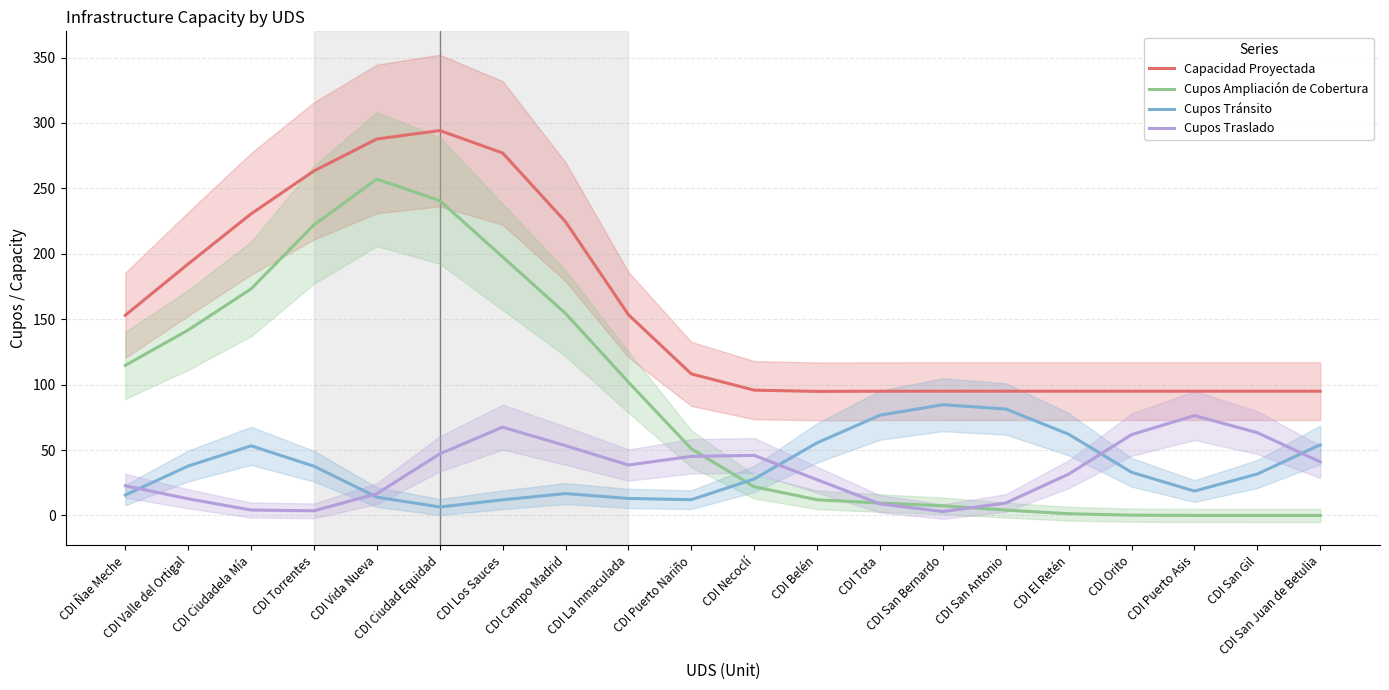

Reading left to right, what are all the values shown in this chart?

Capacidad Proyectada: CDI Ñae Meche=153.0	CDI Valle del Ortigal=192.2	CDI Ciudadela Mía=230.5	CDI Torrentes=263.4	CDI Vida Nueva=287.8	CDI Ciudad Equidad=294.2	CDI Los Sauces=277.1	CDI Campo Madrid=224.5	CDI La Inmaculada=153.5	CDI Puerto Nariño=108.2	CDI Necoclí=95.8	CDI Belén=94.8	CDI Tota=95.0	CDI San Bernardo=95.0	CDI San Antonio=95.0	CDI El Retén=95.0	CDI Orito=95.0	CDI Puerto Asis=95.0	CDI San Gil=95.0	CDI San Juan de Betulia=95.0
Cupos Ampliación de Cobertura: CDI Ñae Meche=114.7	CDI Valle del Ortigal=141.7	CDI Ciudadela Mía=173.2	CDI Torrentes=222.2	CDI Vida Nueva=257.1	CDI Ciudad Equidad=240.7	CDI Los Sauces=197.6	CDI Campo Madrid=154.4	CDI La Inmaculada=101.9	CDI Puerto Nariño=51.0	CDI Necoclí=22.0	CDI Belén=12.0	CDI Tota=9.5	CDI San Bernardo=7.4	CDI San Antonio=4.1	CDI El Retén=1.3	CDI Orito=0.2	CDI Puerto Asis=0.0	CDI San Gil=0.0	CDI San Juan de Betulia=0.0
Cupos Tránsito: CDI Ñae Meche=15.6	CDI Valle del Ortigal=37.8	CDI Ciudadela Mía=53.2	CDI Torrentes=37.7	CDI Vida Nueva=14.0	CDI Ciudad Equidad=6.5	CDI Los Sauces=12.0	CDI Campo Madrid=16.7	CDI La Inmaculada=13.0	CDI Puerto Nariño=12.0	CDI Necoclí=27.9	CDI Belén=55.5	CDI Tota=76.6	CDI San Bernardo=84.6	CDI San Antonio=81.4	CDI El Retén=62.1	CDI Orito=33.0	CDI Puerto Asis=18.6	CDI San Gil=31.7	CDI San Juan de Betulia=54.0
Cupos Traslado: CDI Ñae Meche=22.7	CDI Valle del Ortigal=12.7	CDI Ciudadela Mía=4.2	CDI Torrentes=3.6	CDI Vida Nueva=16.6	CDI Ciudad Equidad=47.1	CDI Los Sauces=67.5	CDI Campo Madrid=53.3	CDI La Inmaculada=38.6	CDI Puerto Nariño=45.2	CDI Necoclí=45.9	CDI Belén=27.3	CDI Tota=8.9	CDI San Bernardo=3.0	CDI San Antonio=9.5	CDI El Retén=31.6	CDI Orito=61.8	CDI Puerto Asis=76.3	CDI San Gil=63.3	CDI San Juan de Betulia=41.0